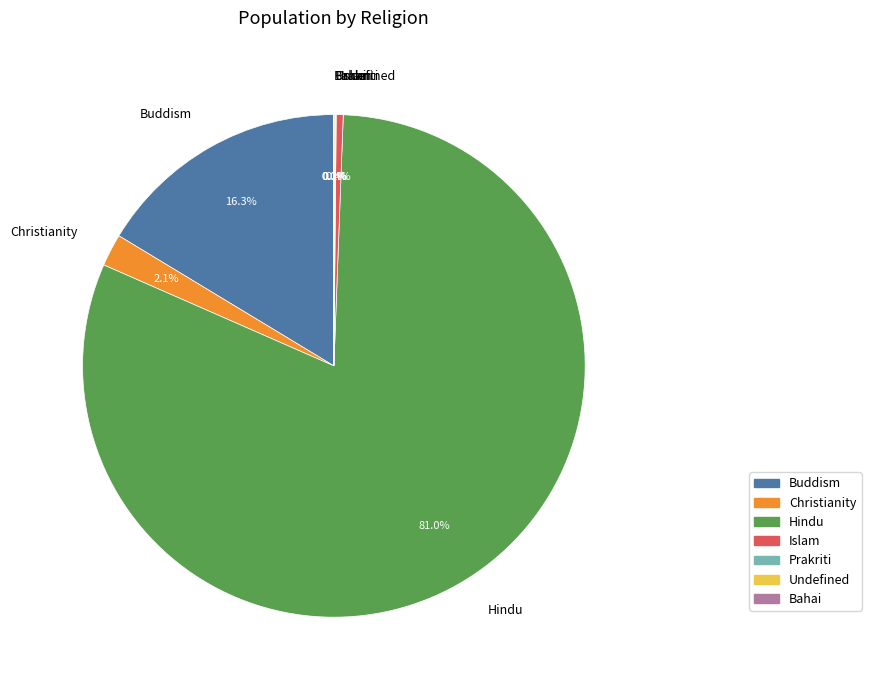

Is Hindu the majority of the pie?

Yes